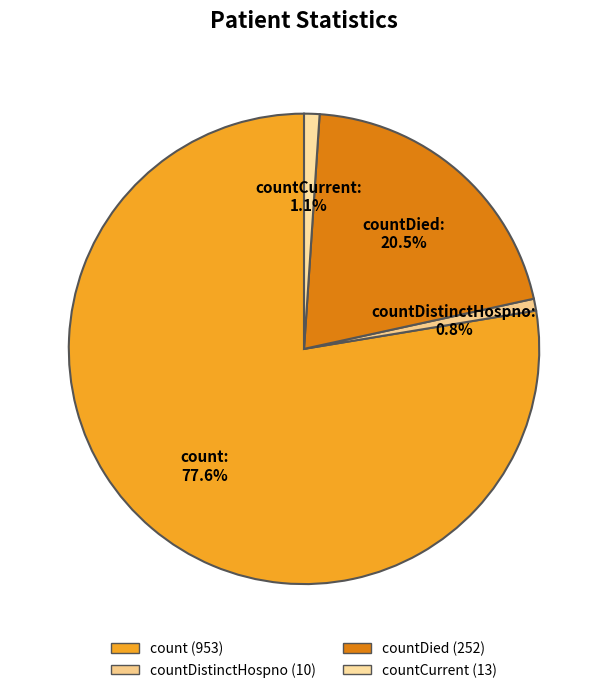

What is the largest slice in the pie chart?

count